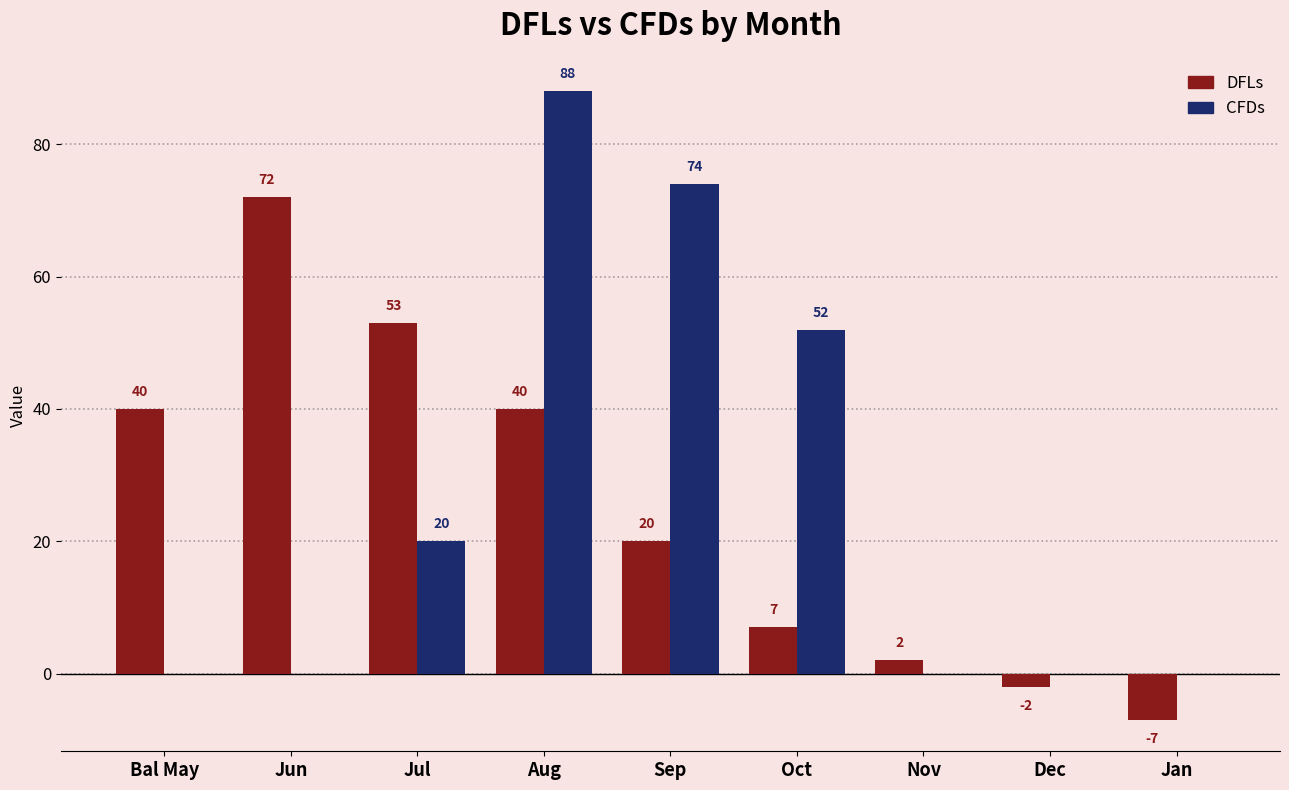

Which series has the largest range (max minus min)?

CFDs